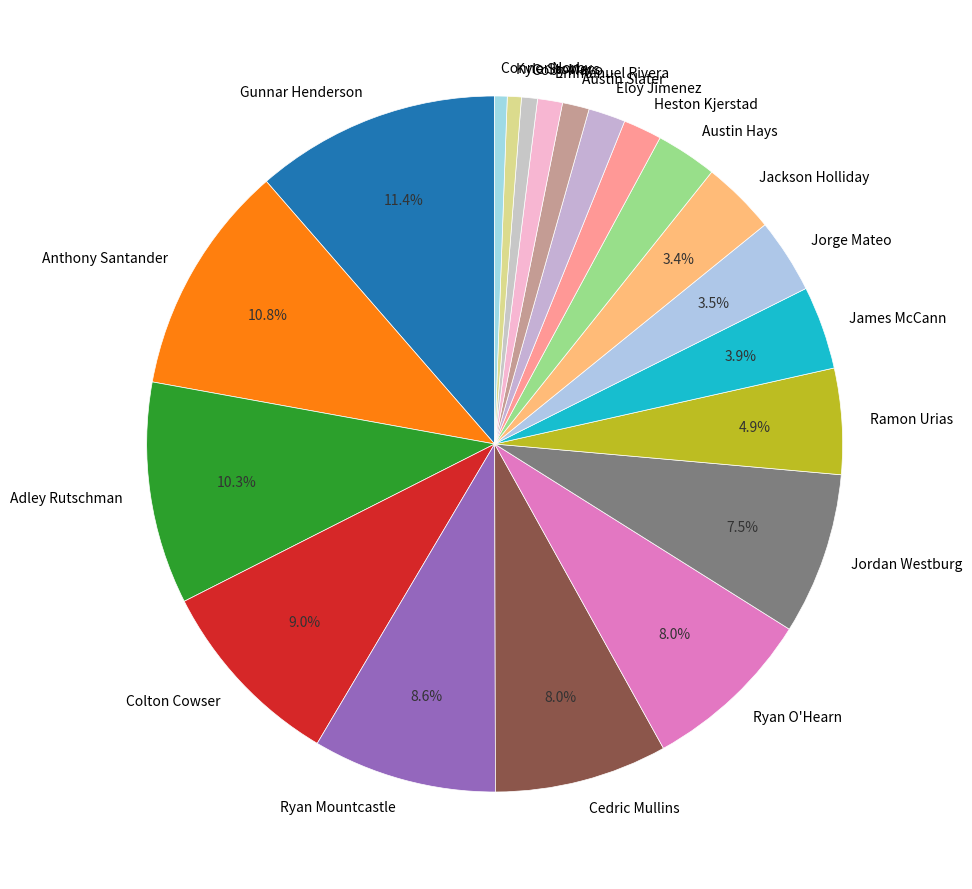

Between Ryan Mountcastle and Jorge Mateo, which is larger?

Ryan Mountcastle